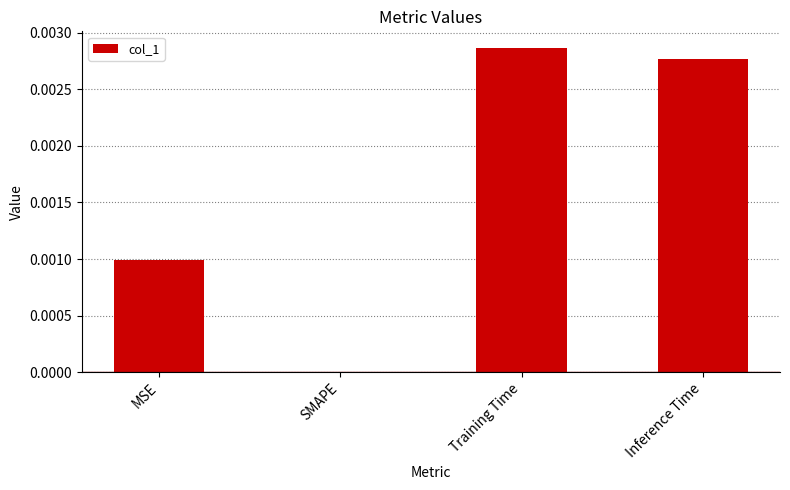

True or false: the data shows 0.0 at MSE.

True